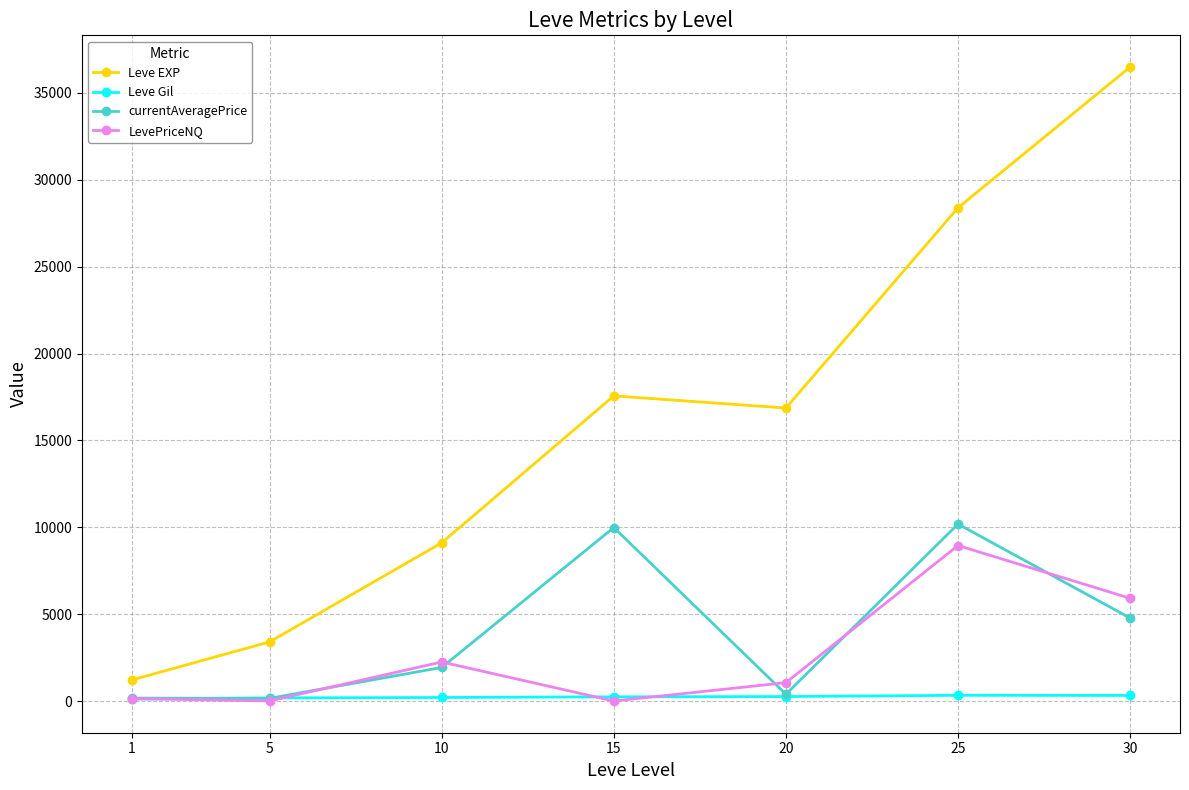

In currentAveragePrice, how many points are higher than both neighbors (excluding endpoints)?

2